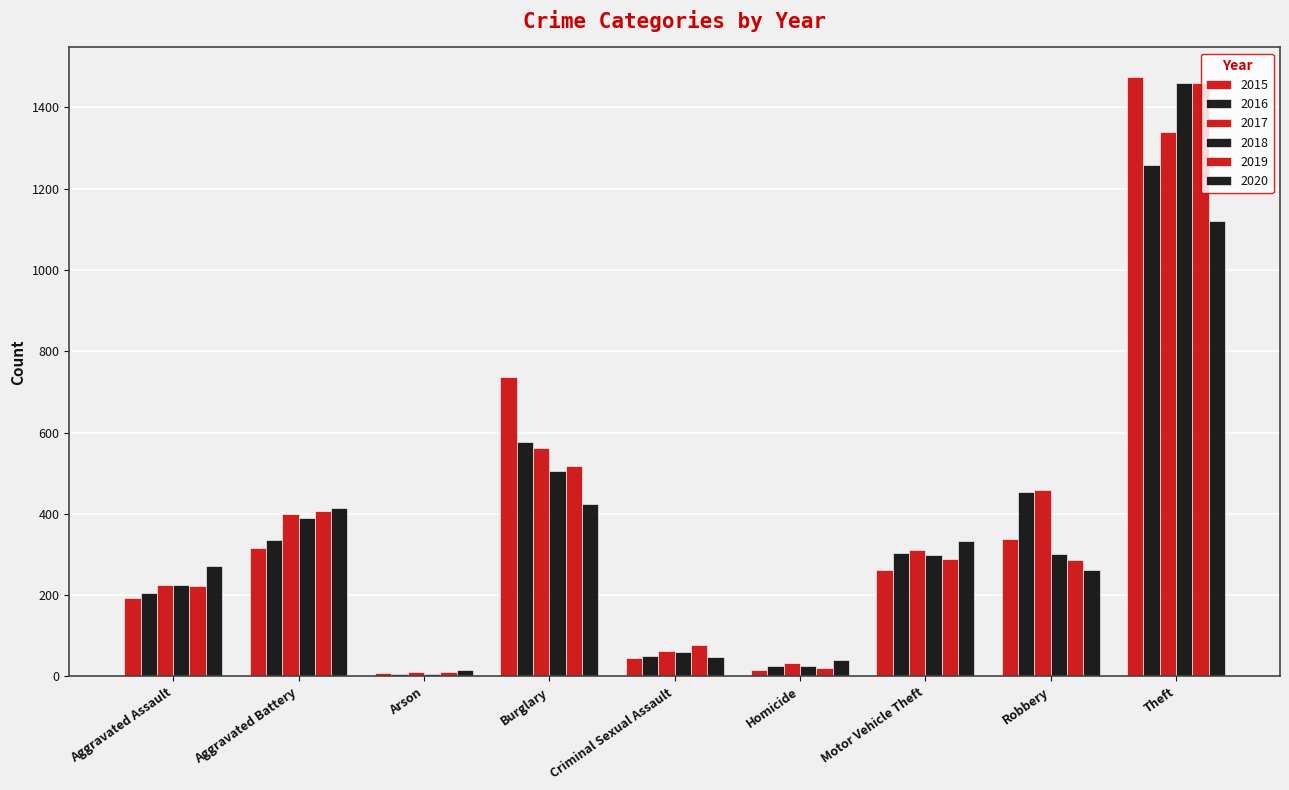

How many data points does each series have?

9